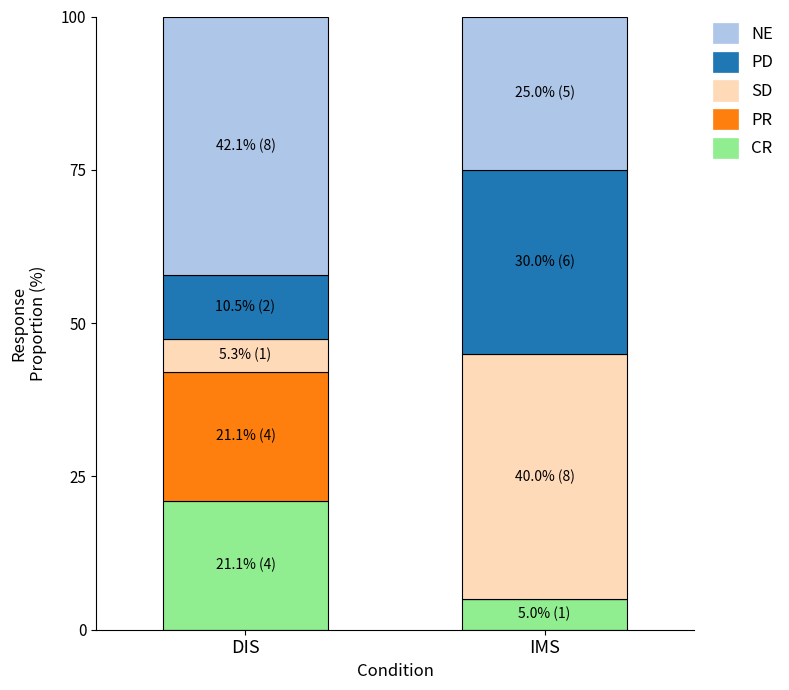

Are the bars grouped side by side (vs. stacked)?

No